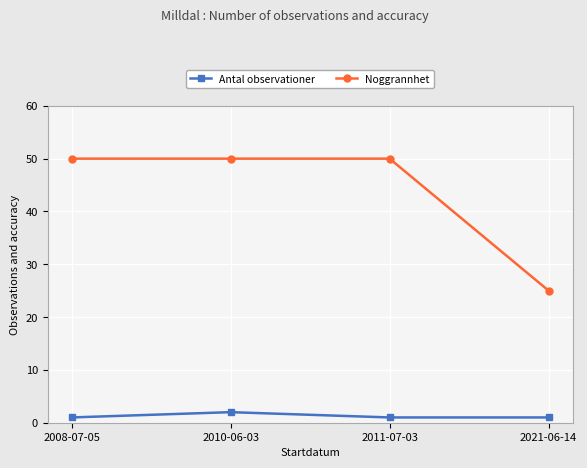

How many lines are shown in the chart?

2